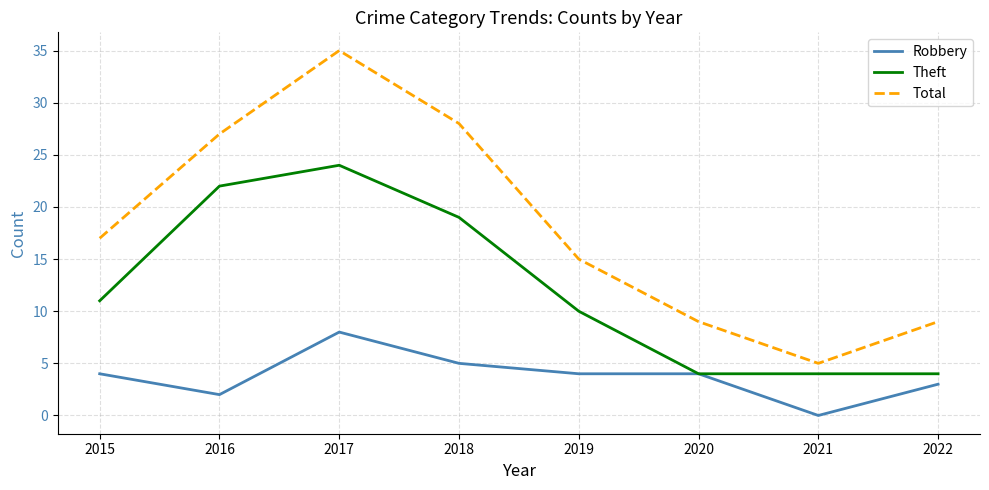

What is the average value of the Robbery series?

4